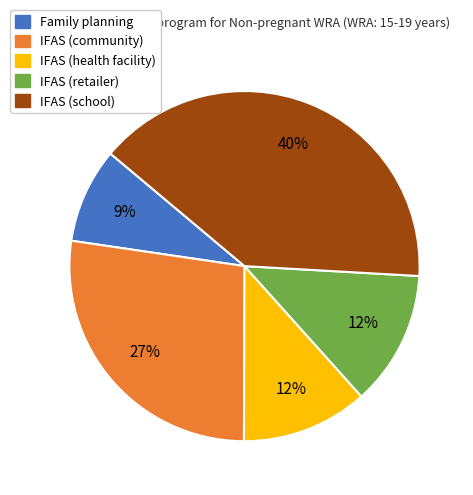

Does IFAS (retailer) represent more than half of the total?

No